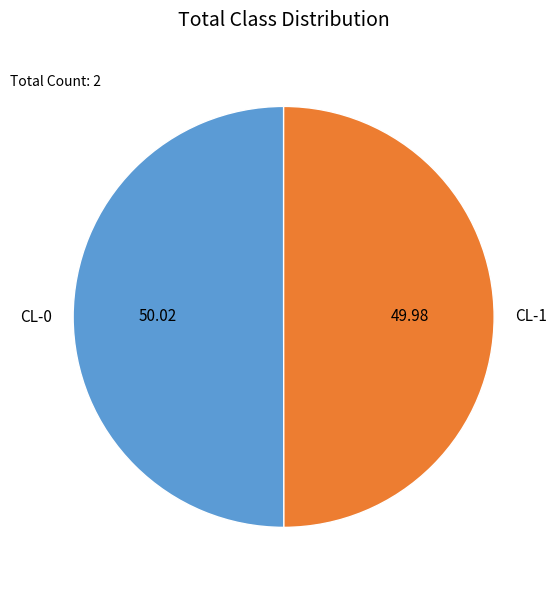

What portion of the pie excludes CL-0?

50.0%